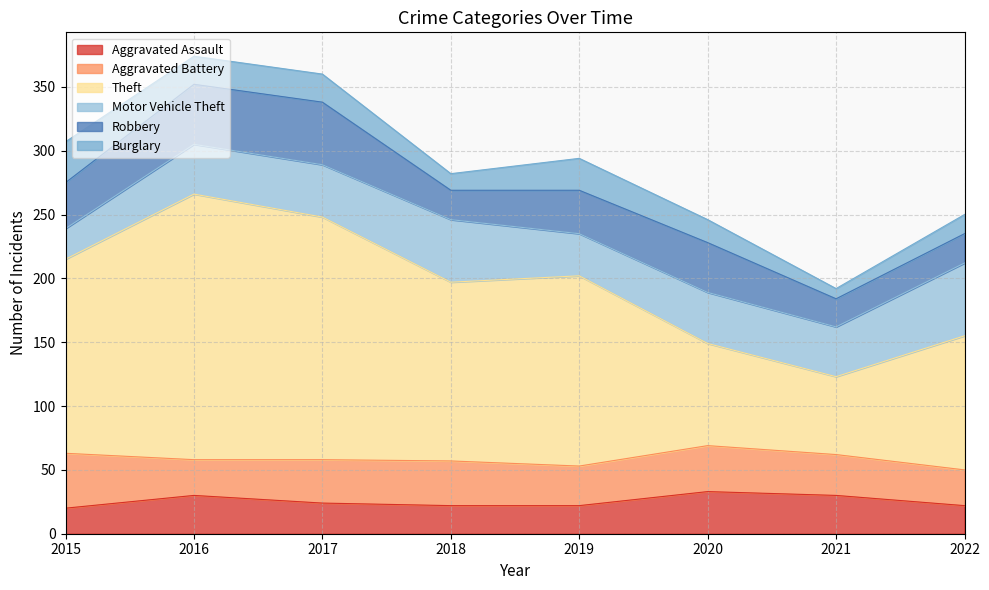

Which series has the largest range (max minus min)?

Theft